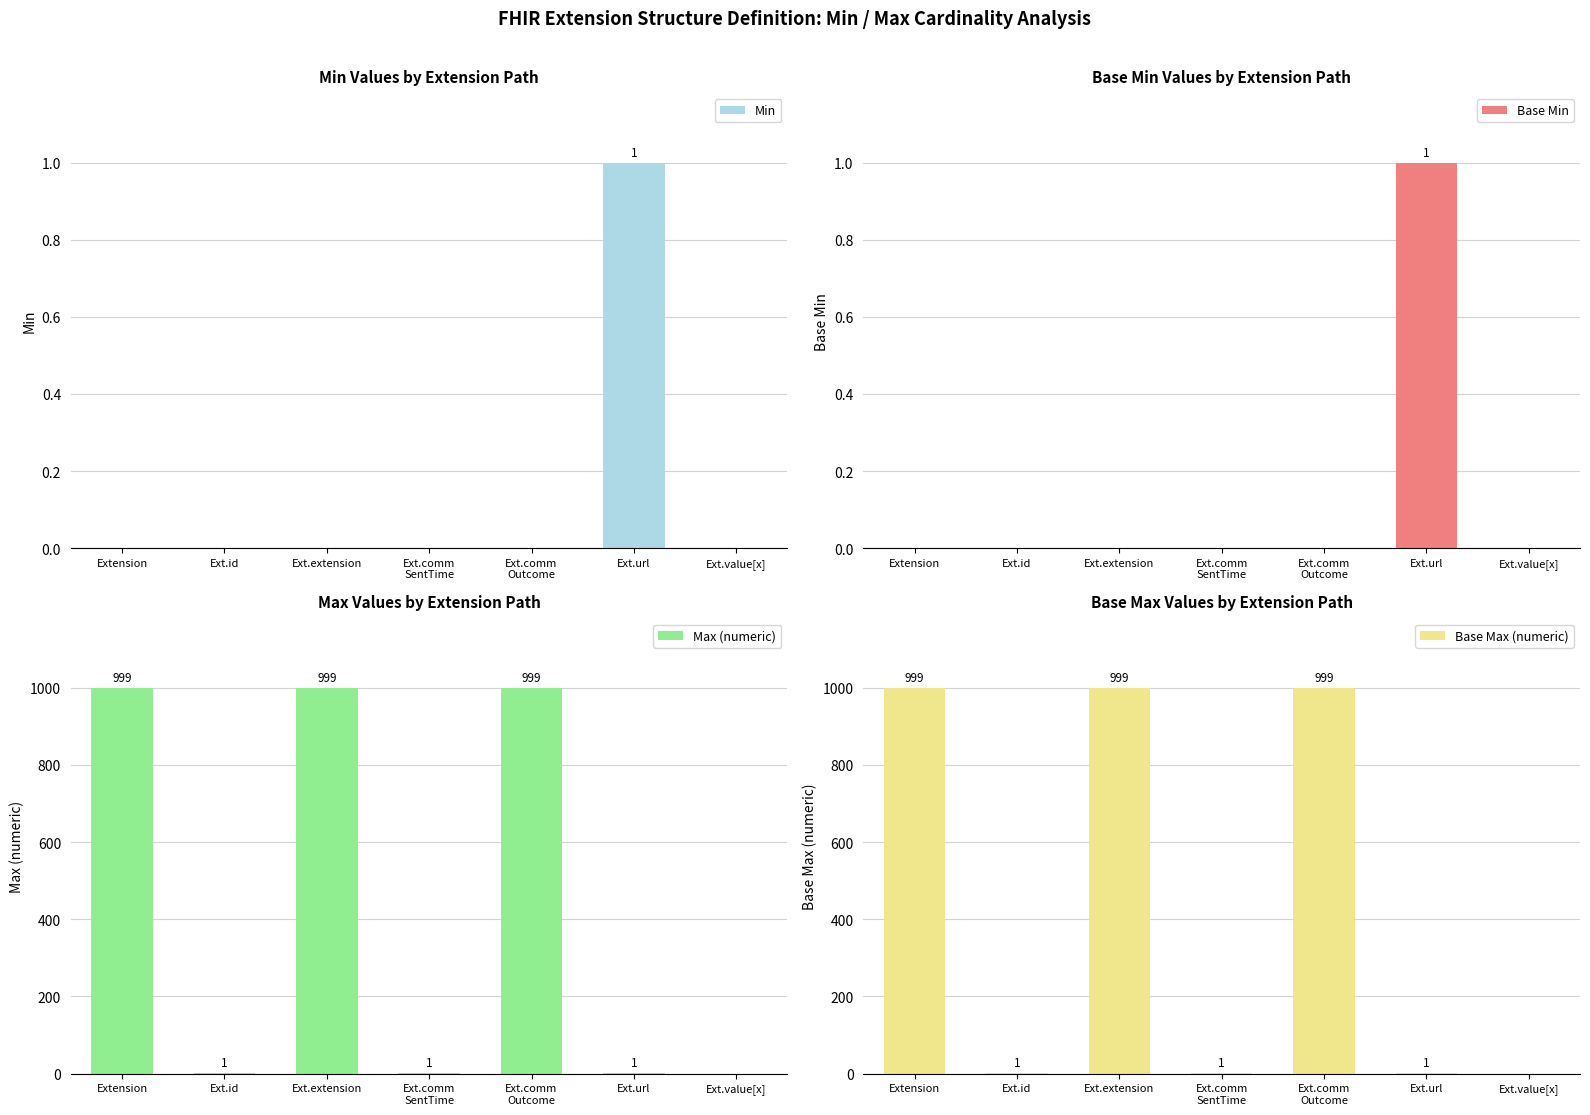

Which has a higher value, Ext.extension or Ext.url?

Ext.url